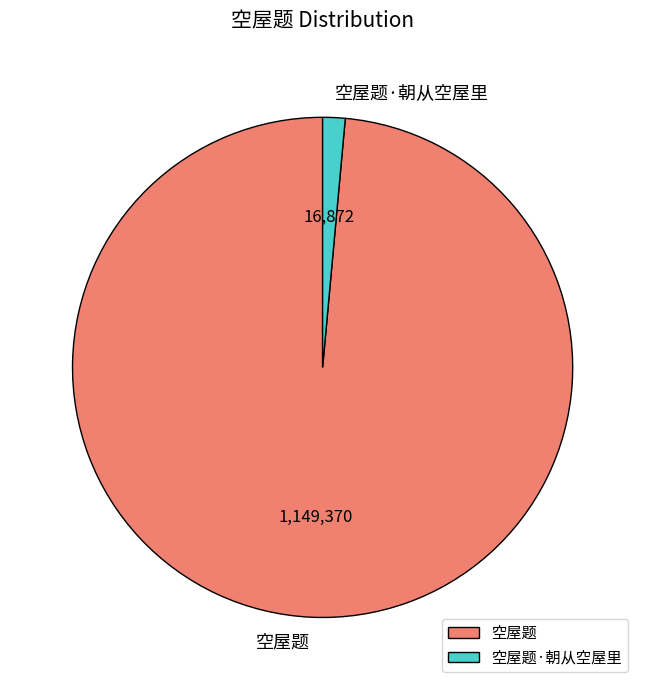

How many slices are in this pie chart?

2